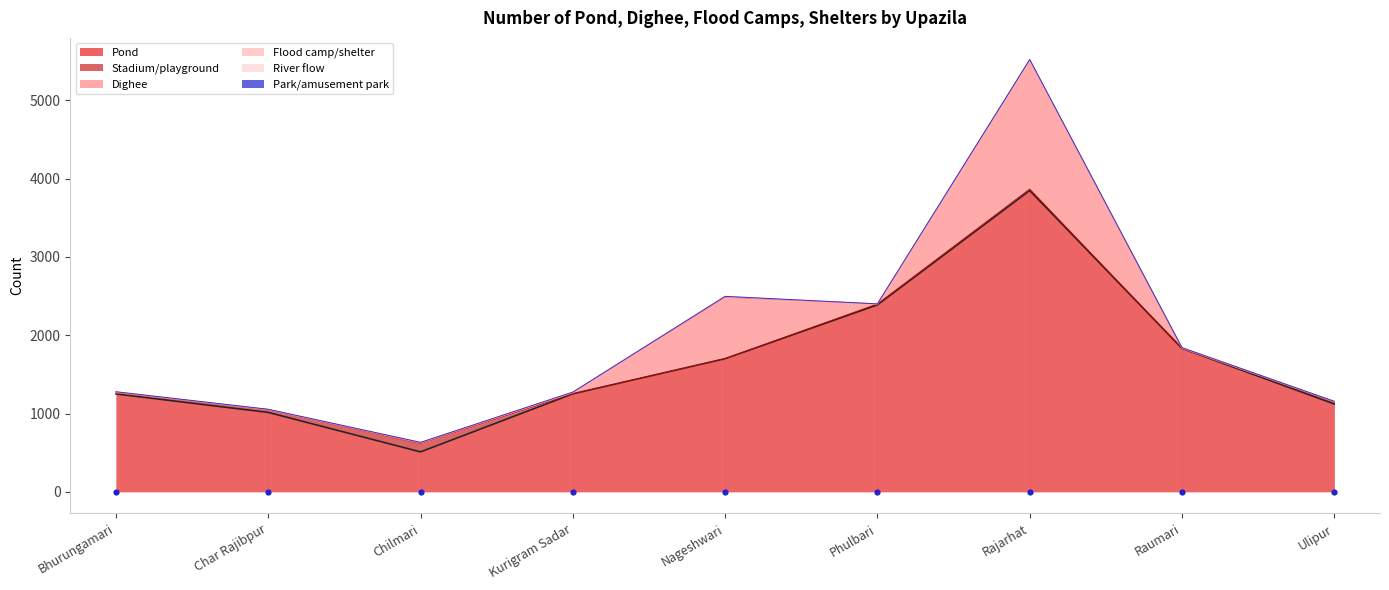

What is the total value across all series at Raumari?

1841